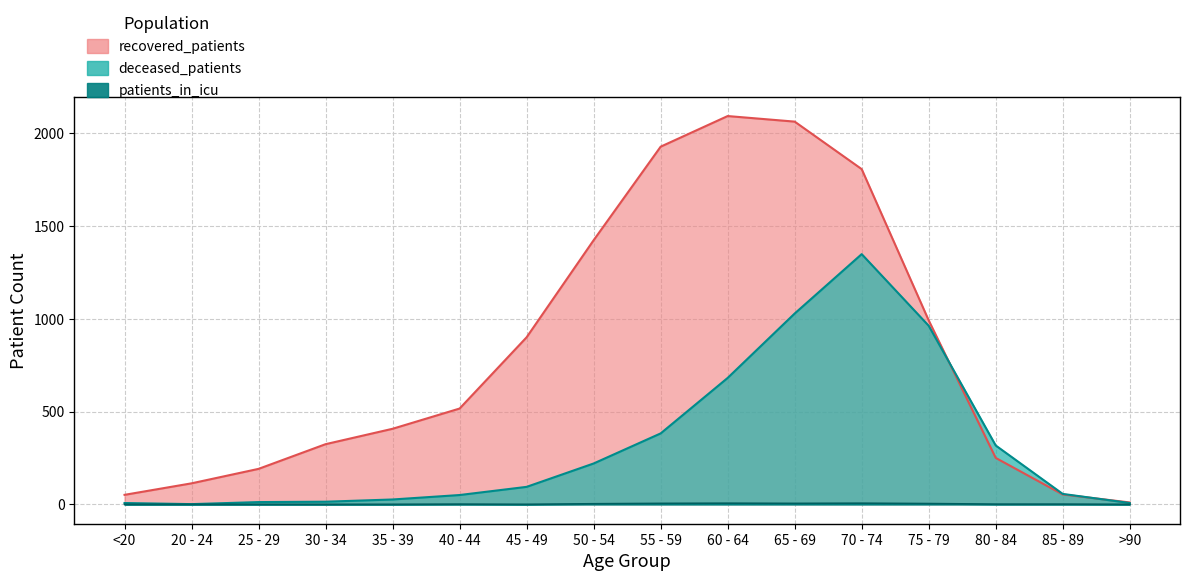

Reading right to left, transcribe all the data shown in this chart.

recovered_patients: 10	53	250	991	1806	2062	2092	1927	1423	900	516	407	324	191	113	51
deceased_patients: 7	56	317	962	1348	1028	681	382	220	94	50	26	14	12	1	7
patients_in_icu: 0	1	1	4	6	5	6	5	3	0	1	0	0	0	0	0